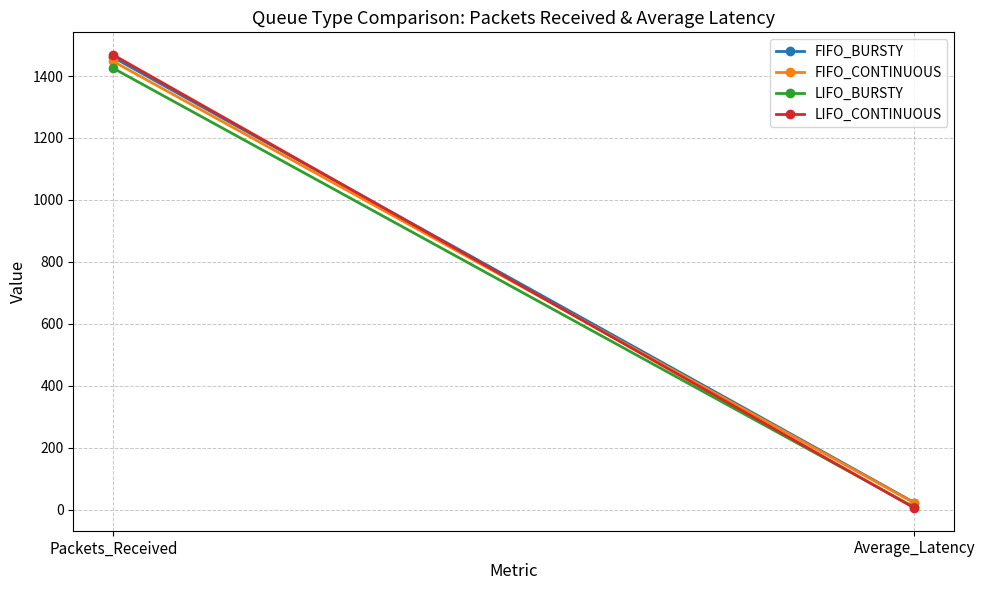

What is the difference between the maximum and minimum values in the FIFO_CONTINUOUS series?

1425.6